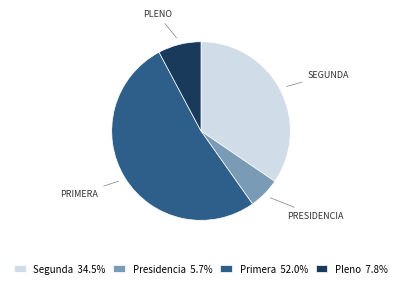

True or false: Primera accounts for 52% of the total.

True